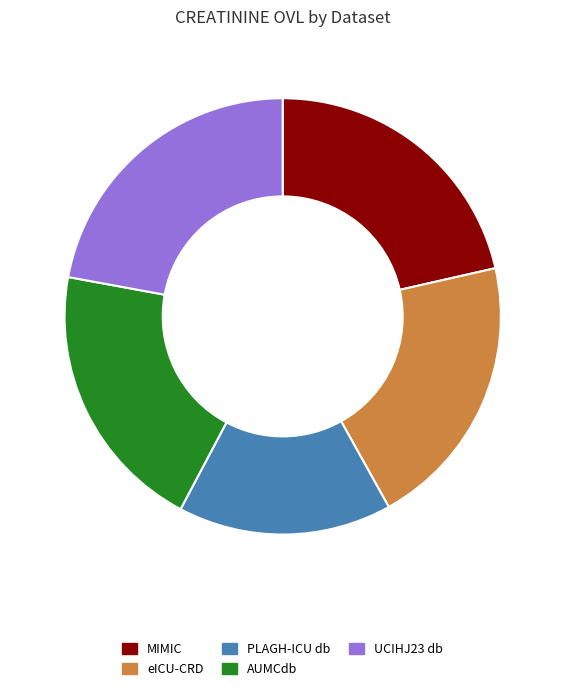

The AUMCdb slice represents 8% of the pie. True or false?

False